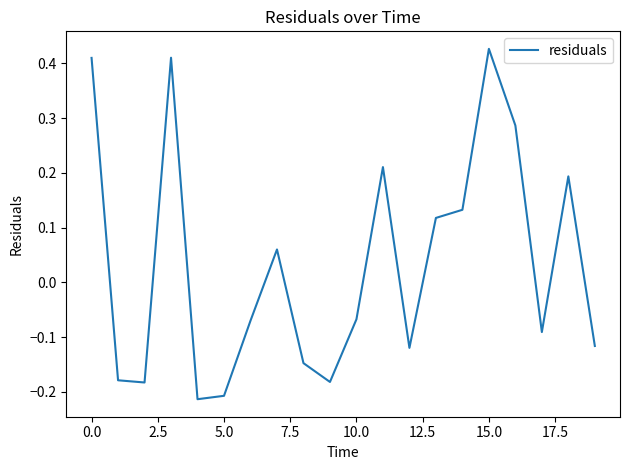

How many lines are shown in the chart?

1